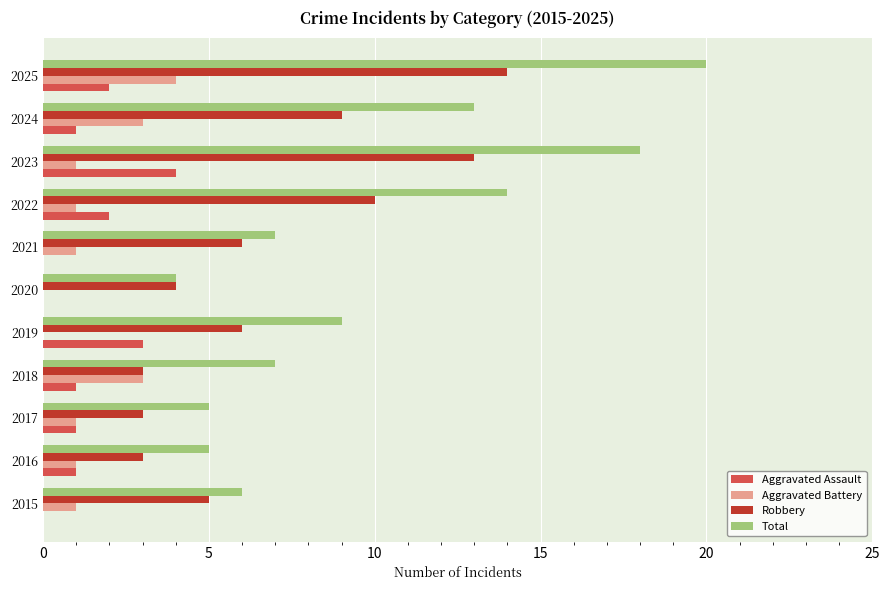

At which category is the sum across all series the highest?

2025